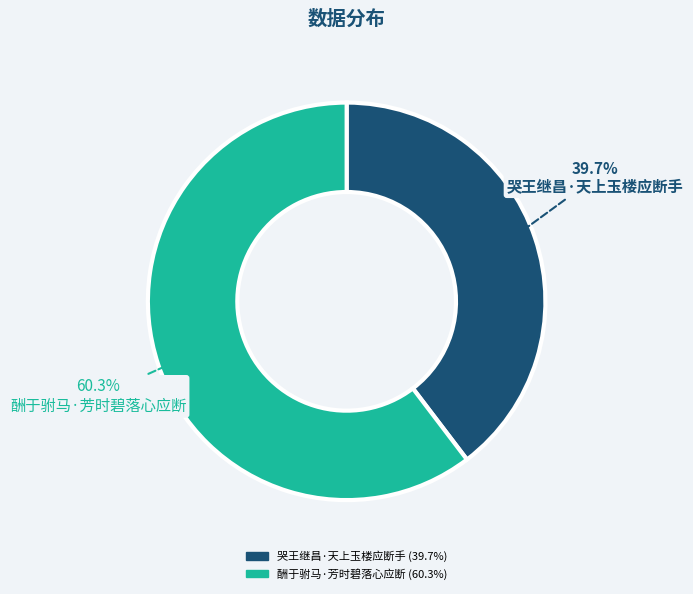

Rank the categories by value from highest to lowest.

酬于驸马·芳时碧落心应断, 哭王继昌·天上玉楼应断手